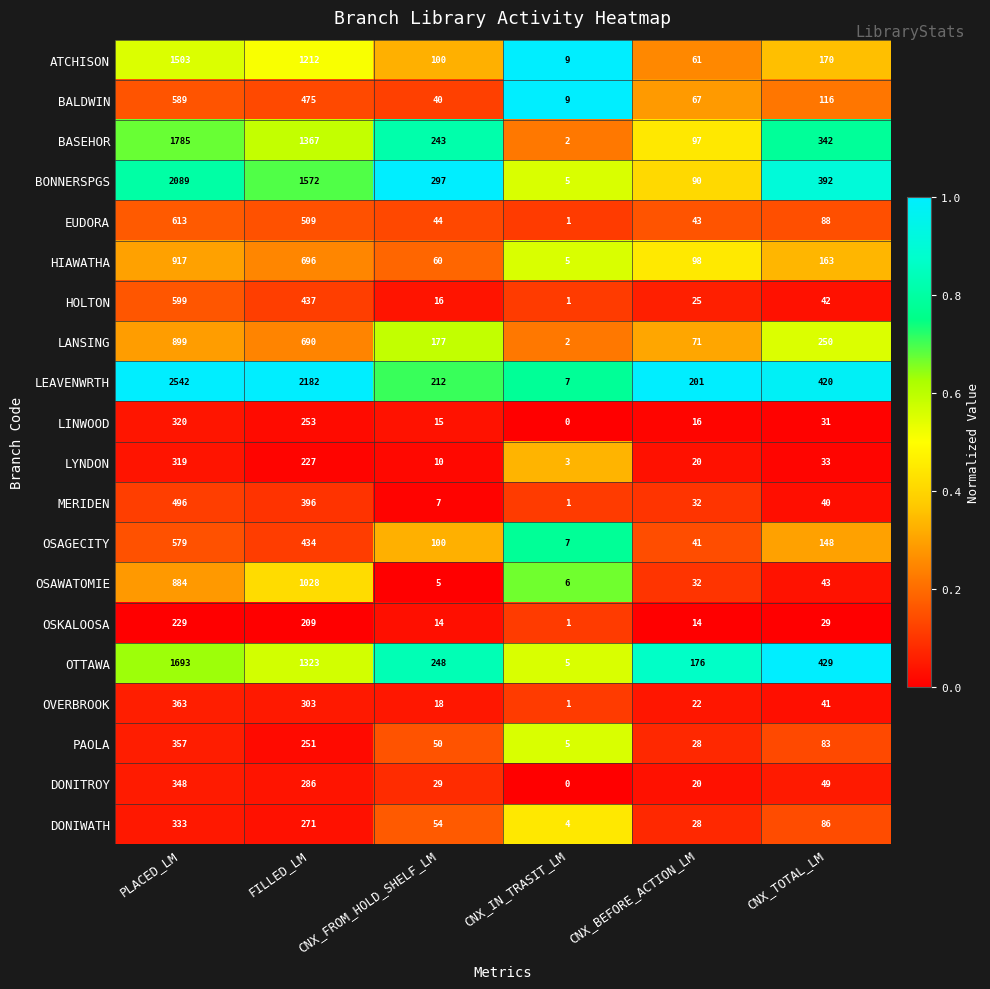

List the labels in order of ATCHISON value, smallest first.

CNX_IN_TRASIT_LM, CNX_BEFORE_ACTION_LM, CNX_FROM_HOLD_SHELF_LM, CNX_TOTAL_LM, FILLED_LM, PLACED_LM